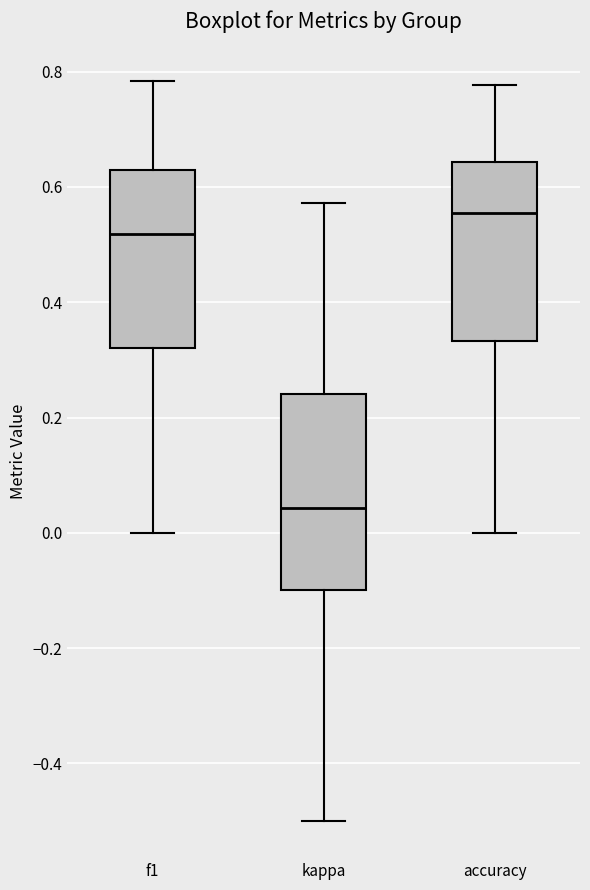

Reading left to right, transcribe this box plot: for each box, give where its median line is, the range the box spans, and where its two whiskers end, as read against the y-axis. The values are not printed on the chart, so give them approximately, as read against the axis.

f1: median 0.52, box 0.32 to 0.64, whiskers 0.00 to 0.78
kappa: median 0.04, box -0.10 to 0.24, whiskers -0.50 to 0.58
accuracy: median 0.56, box 0.34 to 0.64, whiskers 0.00 to 0.78